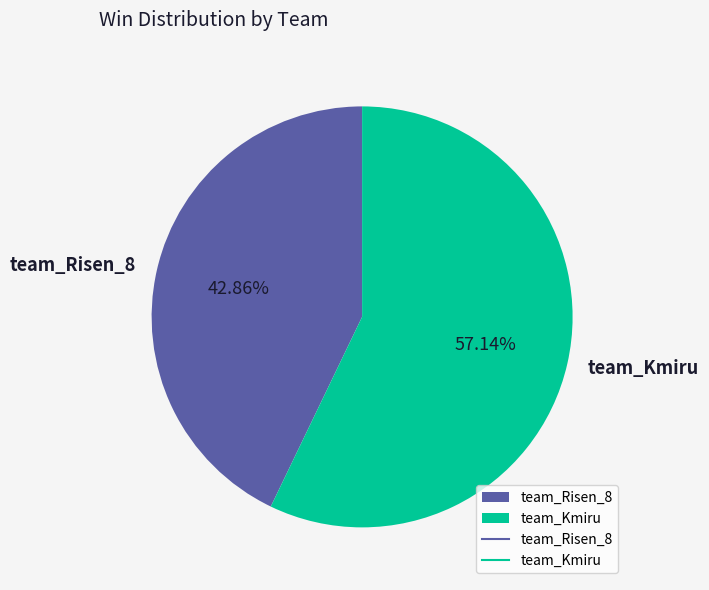

Combined, do team_Risen_8 and team_Kmiru account for over 50%?

Yes